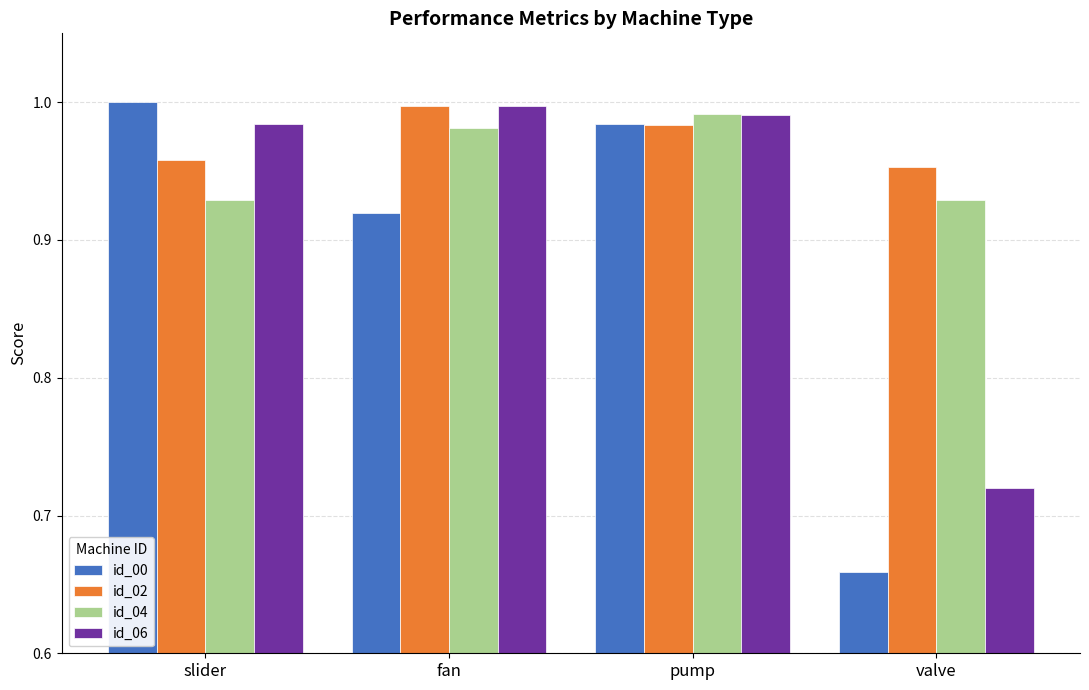

What are all the series names shown in the legend?

id_00, id_02, id_04, id_06